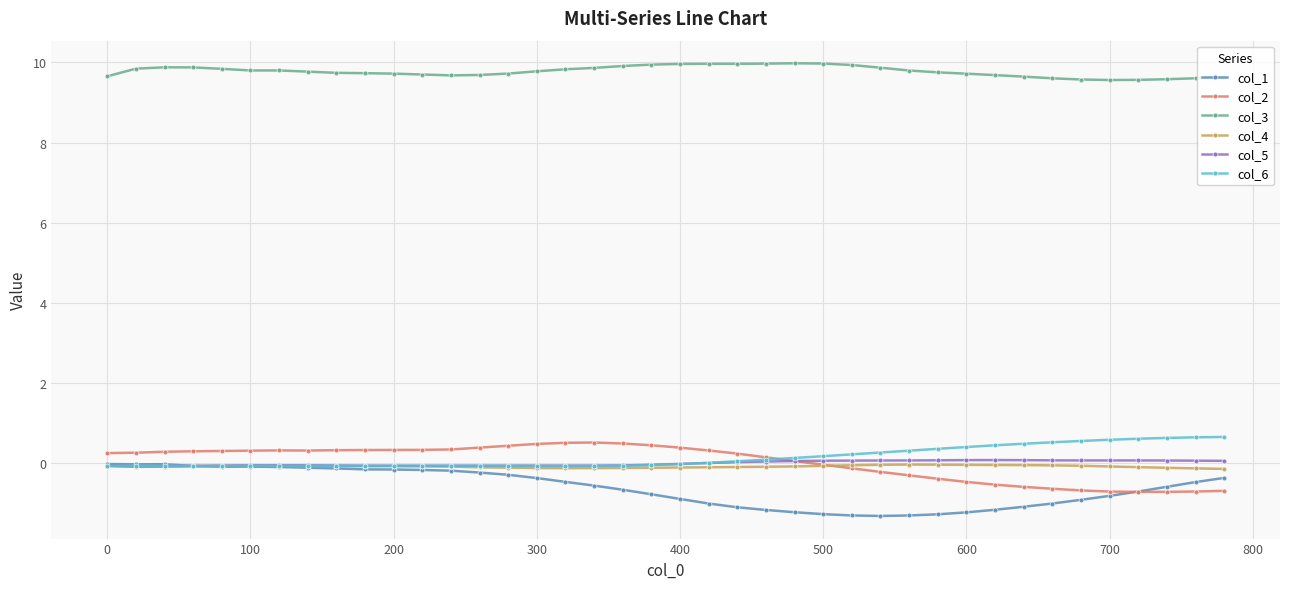

What is the value of the col_3 point at the 6th from the left?

9.8